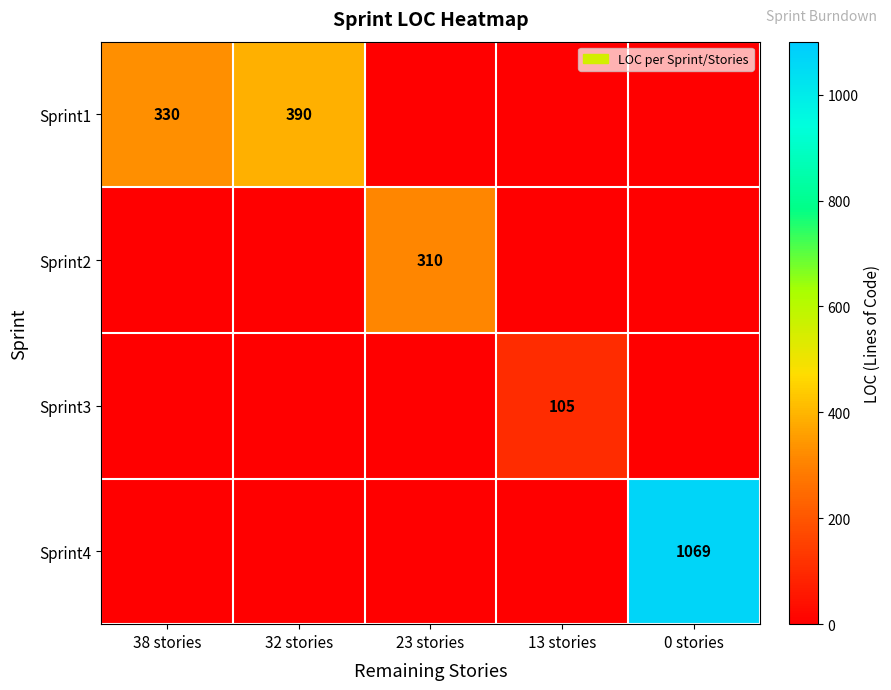

Is it true that Sprint1 equals 101 at 38 stories?

False